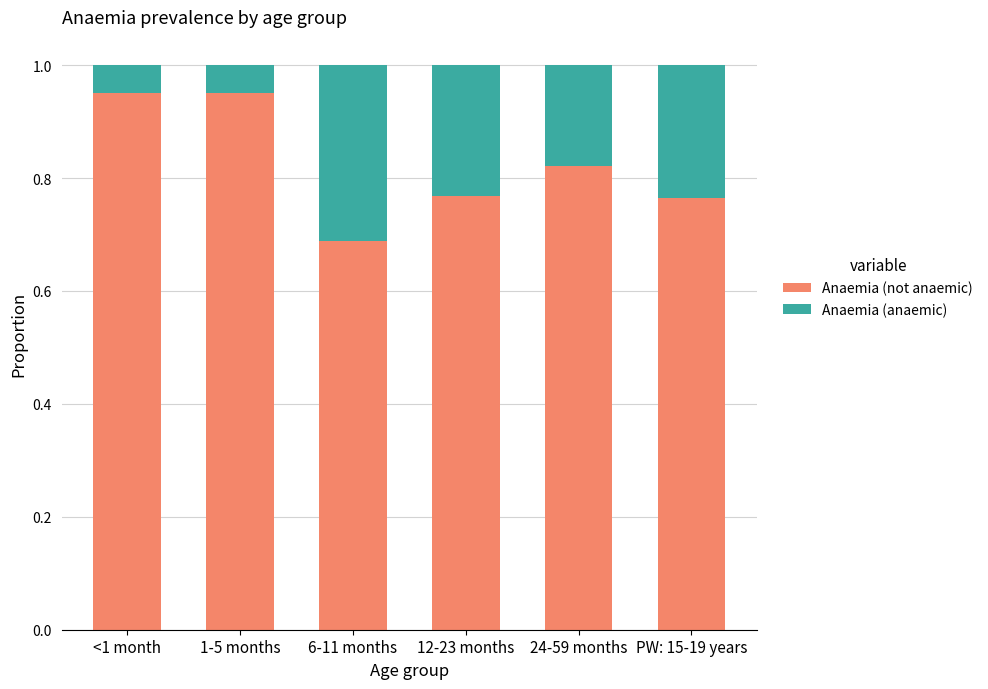

The Anaemia (not anaemic) series shows 0.3 at 24-59 months. True or false?

False